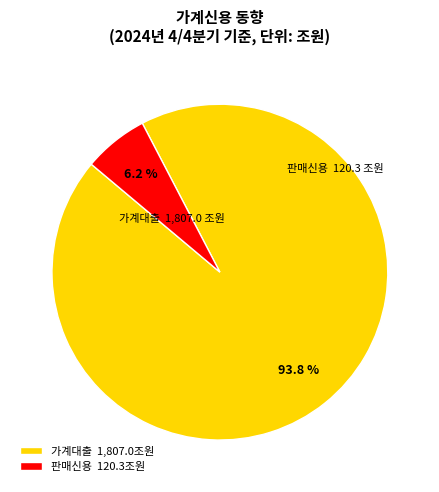

How many slices are in this pie chart?

2